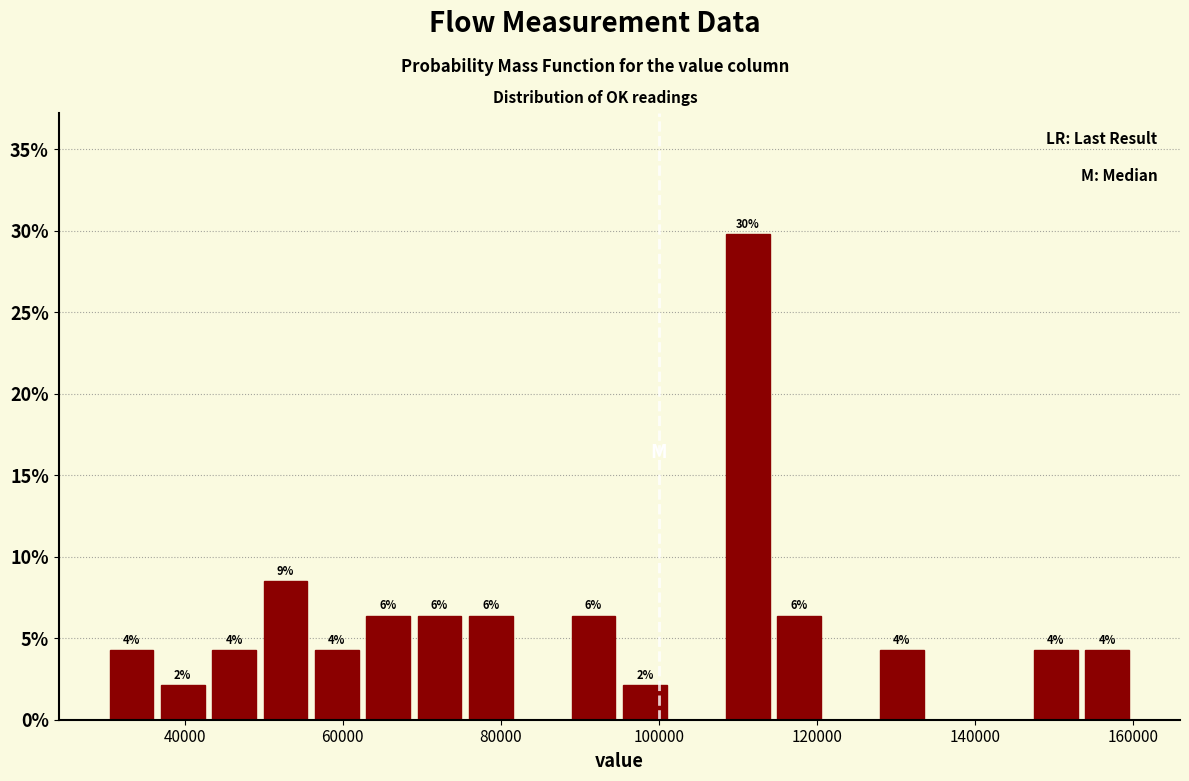

Around what value on the x-axis is the tallest bar? Give the approximate position of its centre, as read against the axis.

112000